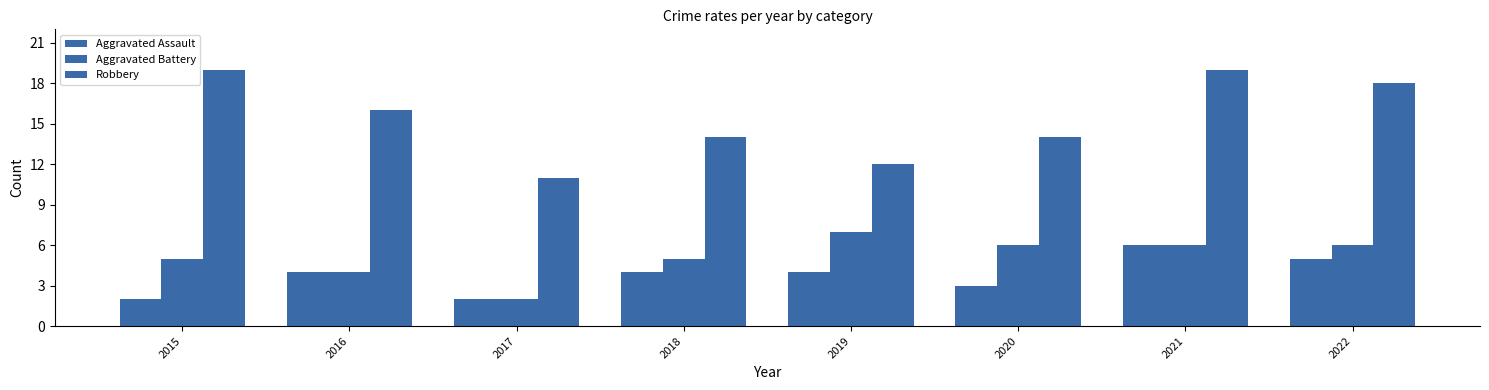

How many data points does each series have?

8